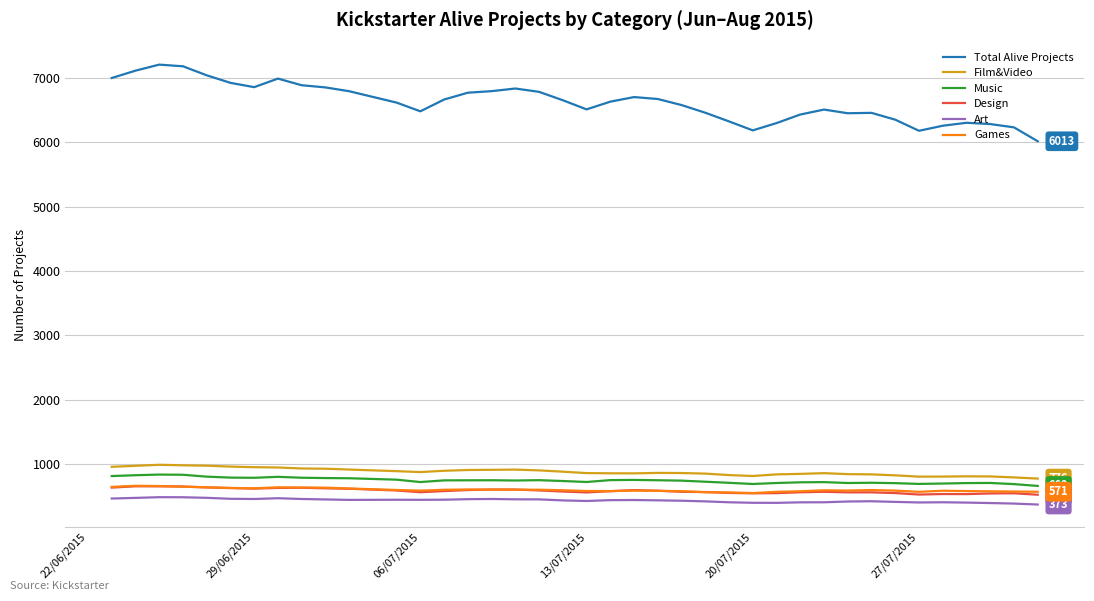

True or false: Games and Total Alive Projects intersect in this chart.

False